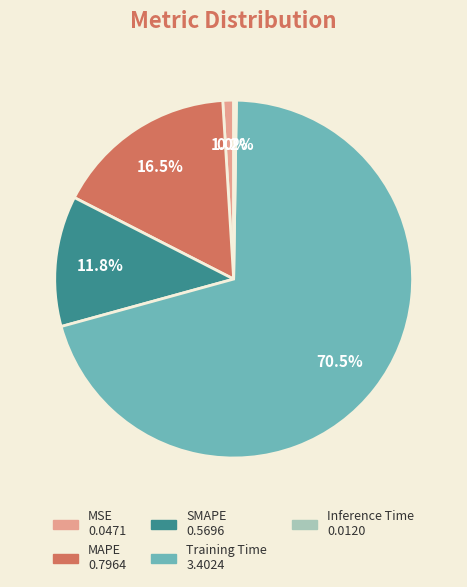

Which has a higher value, SMAPE or MAPE?

MAPE